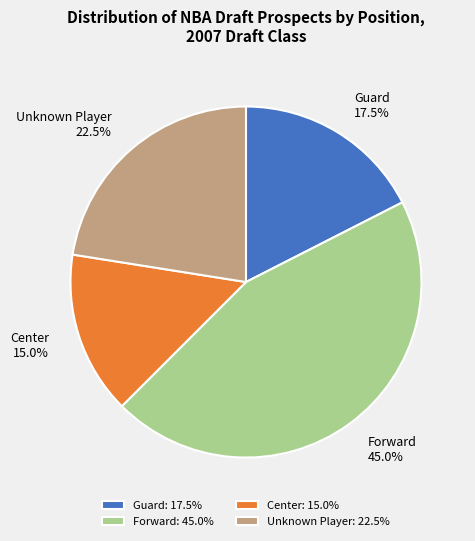

To the nearest percent, what is the average slice percentage?

25%